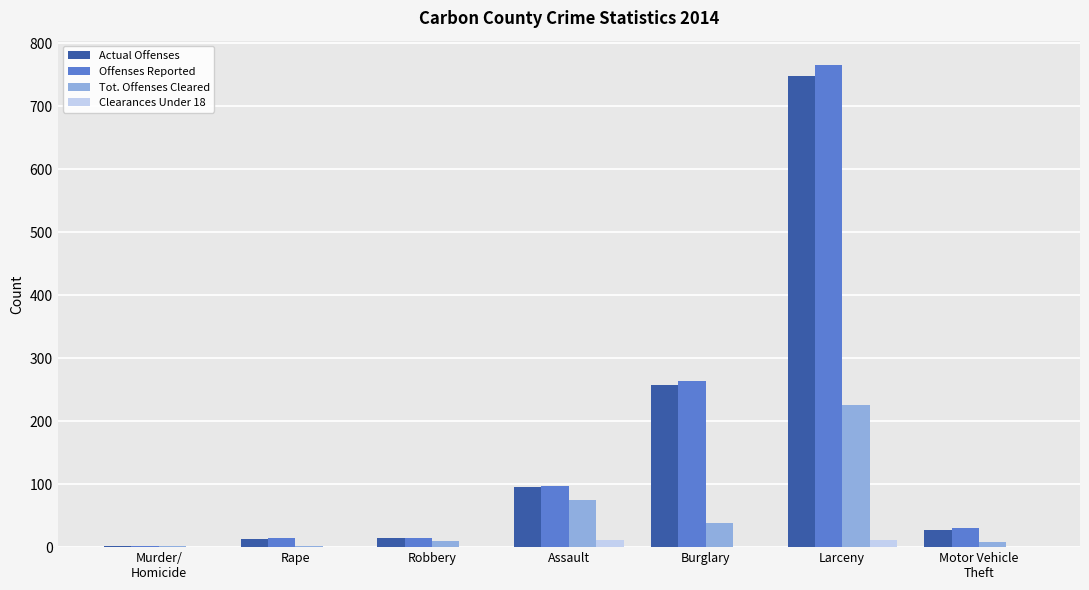

What is the average value of the Tot. Offenses Cleared series?

51